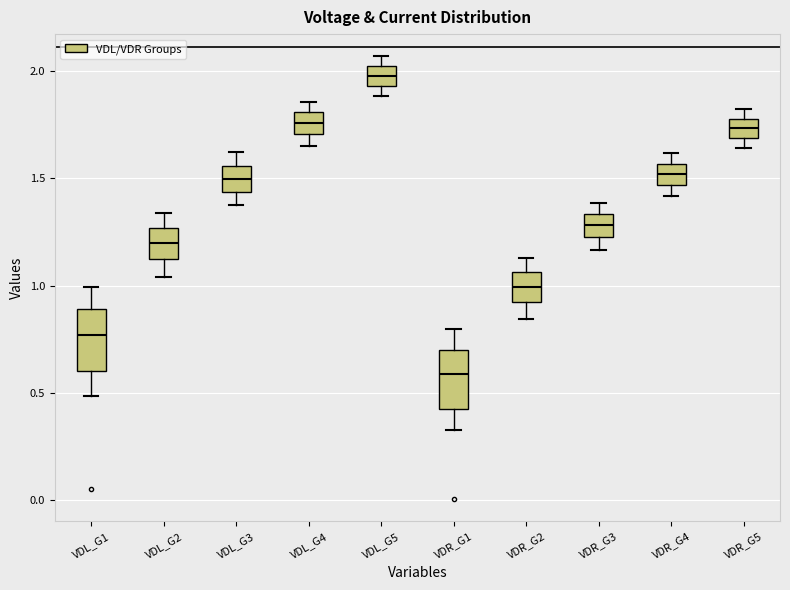

Reading left to right, read every box against the y-axis: the position of its median line, the range the box covers, and the ends of its whiskers. The values are not printed on the chart, so give them approximately, as read against the axis.

VDL_G1: median 0.75, box 0.60 to 0.90, whiskers 0.50 to 1.00
VDL_G2: median 1.20, box 1.10 to 1.25, whiskers 1.05 to 1.35
VDL_G3: median 1.50, box 1.45 to 1.55, whiskers 1.35 to 1.60
VDL_G4: median 1.75, box 1.70 to 1.80, whiskers 1.65 to 1.85
VDL_G5: median 2.00 (inside the box), box 1.95 to 2.00, whiskers 1.90 to 2.05
VDR_G1: median 0.60, box 0.45 to 0.70, whiskers 0.35 to 0.80
VDR_G2: median 1.00, box 0.90 to 1.05, whiskers 0.85 to 1.15
VDR_G3: median 1.30, box 1.25 to 1.35, whiskers 1.15 to 1.40
VDR_G4: median 1.50, box 1.45 to 1.55, whiskers 1.40 to 1.60
VDR_G5: median 1.75, box 1.70 to 1.80, whiskers 1.65 to 1.80 (just above the box's upper edge)